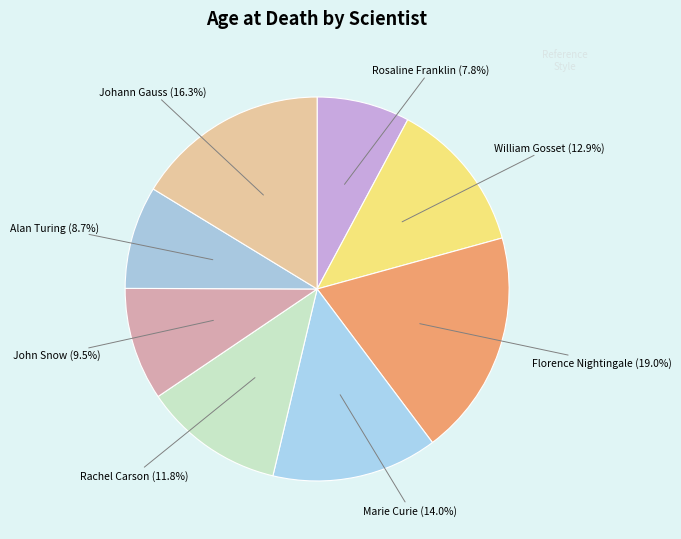

What is the smallest slice in the pie chart?

Rosaline Franklin